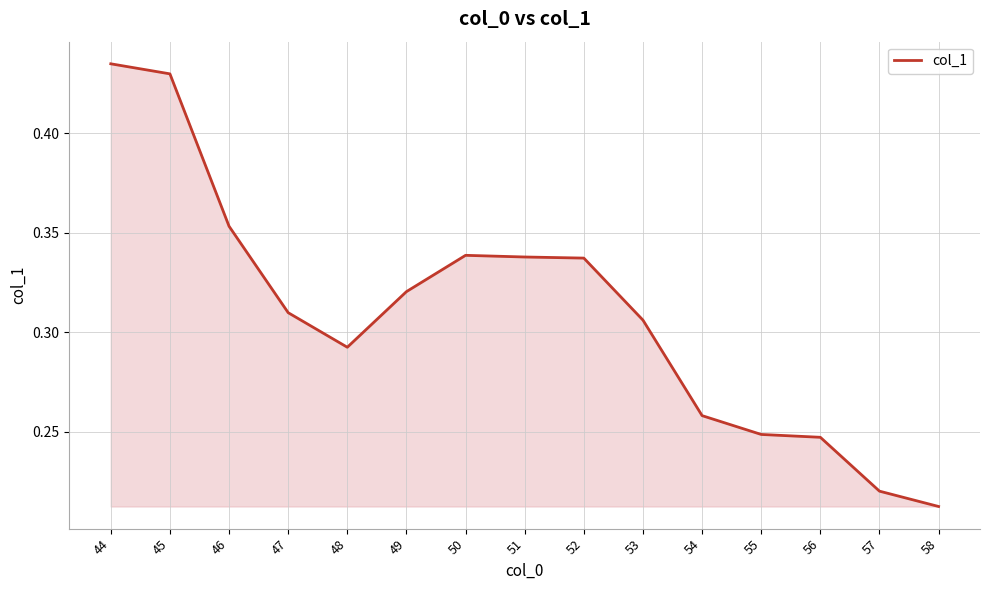

Between 55 and 47, which is larger?

47